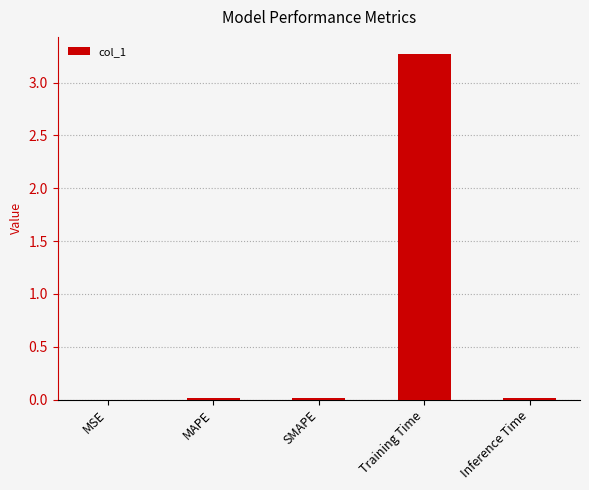

At which category does the chart reach its peak across all series?

Training Time